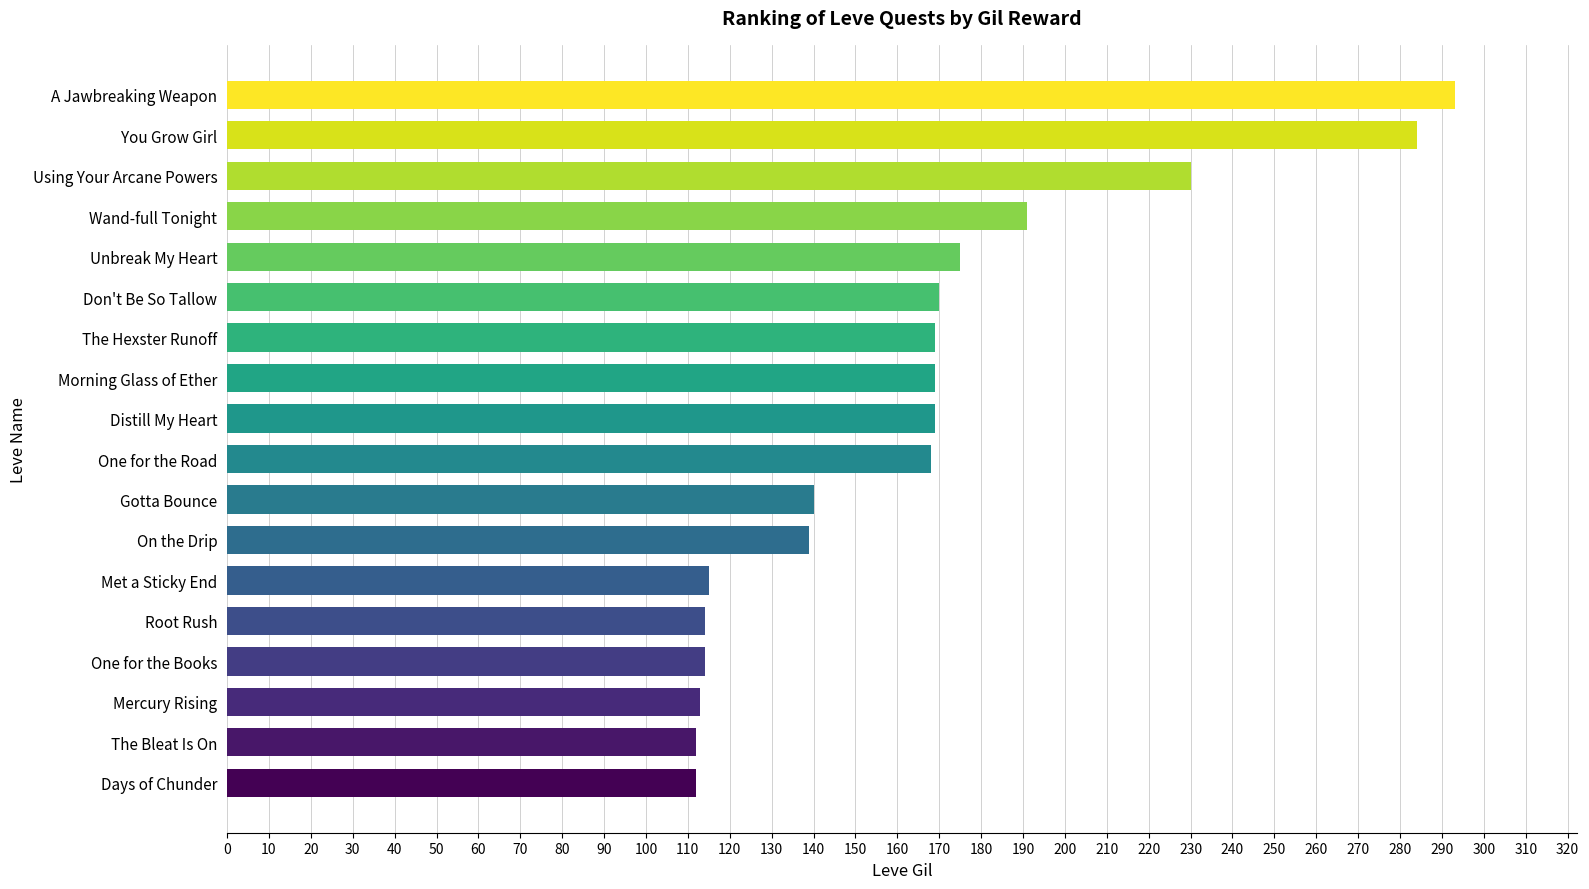

What is the greatest value displayed?

293